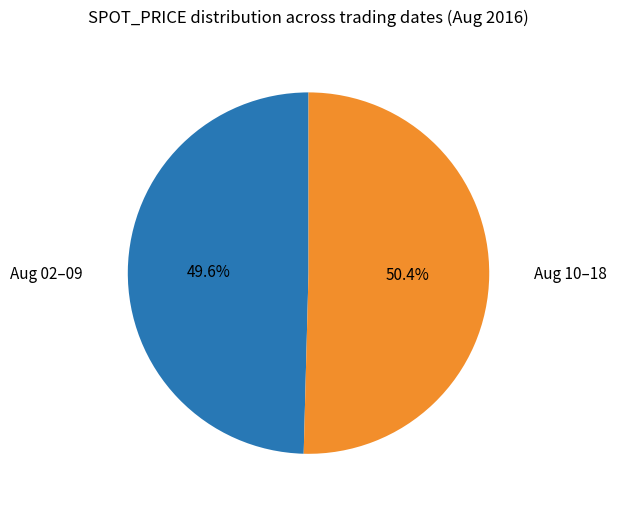

Which category has the smallest portion of the pie?

Aug 02–09